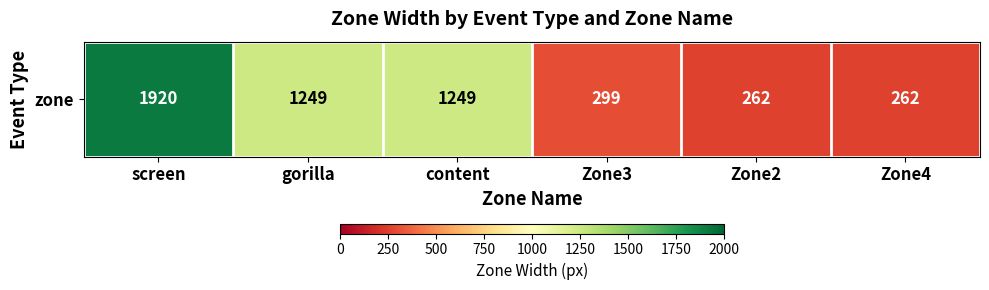

Reading right to left, what are all the values shown in this chart?

Zone4=262	Zone2=262	Zone3=299	content=1249	gorilla=1249	screen=1920